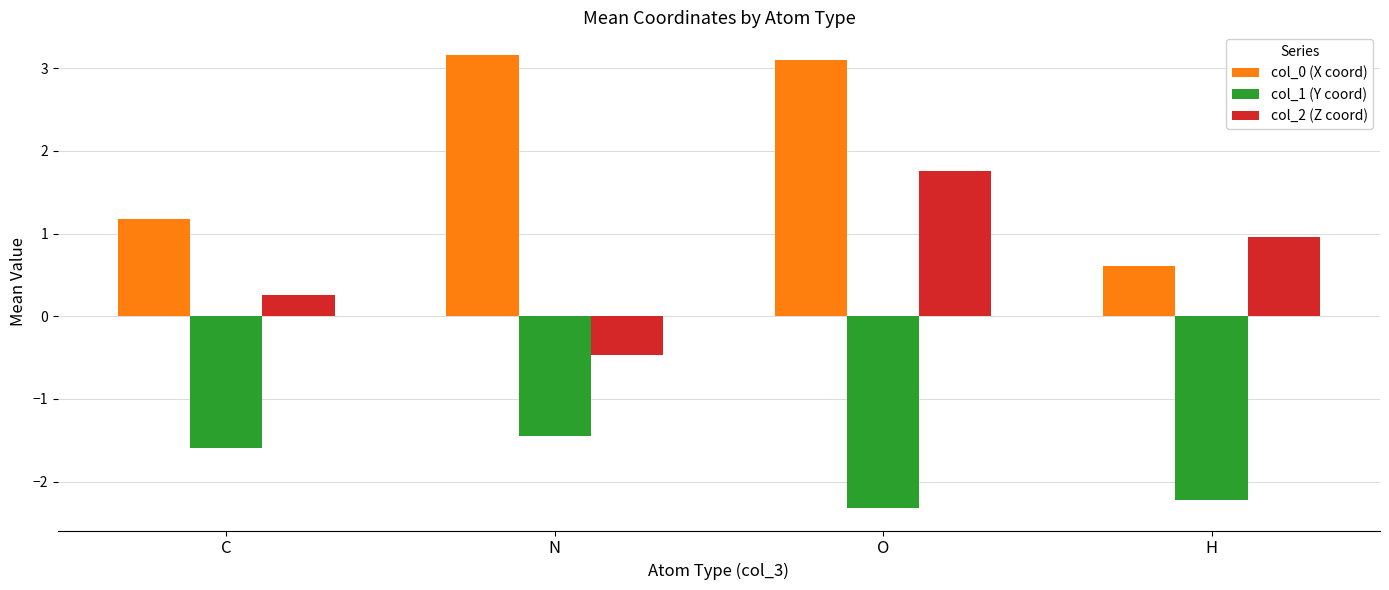

What position from the right is C?

4